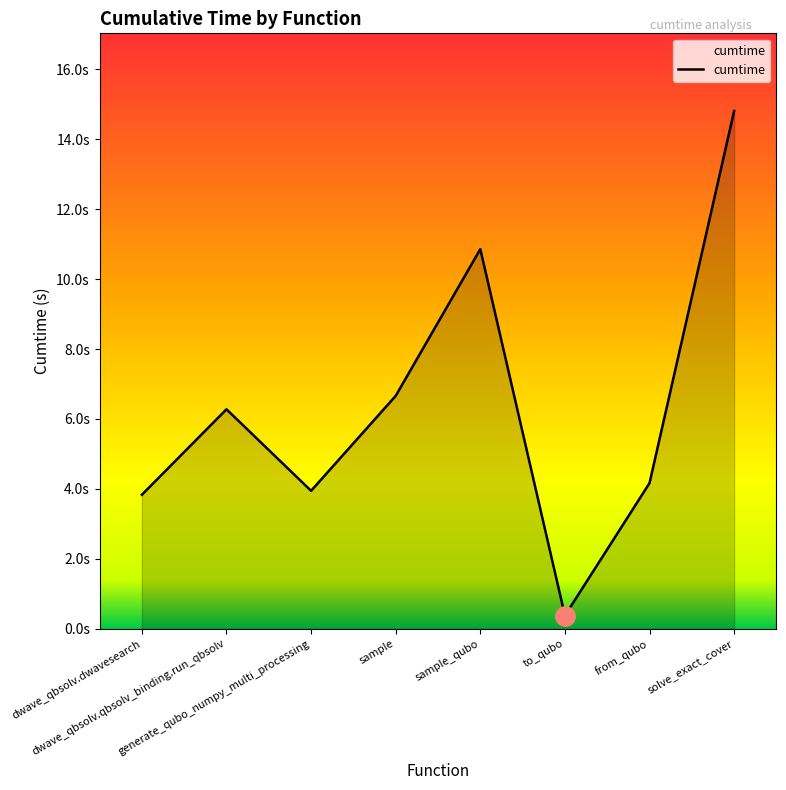

What is the label of the 2nd point from the left?

dwave_qbsolv.qbsolv_binding.run_qbsolv